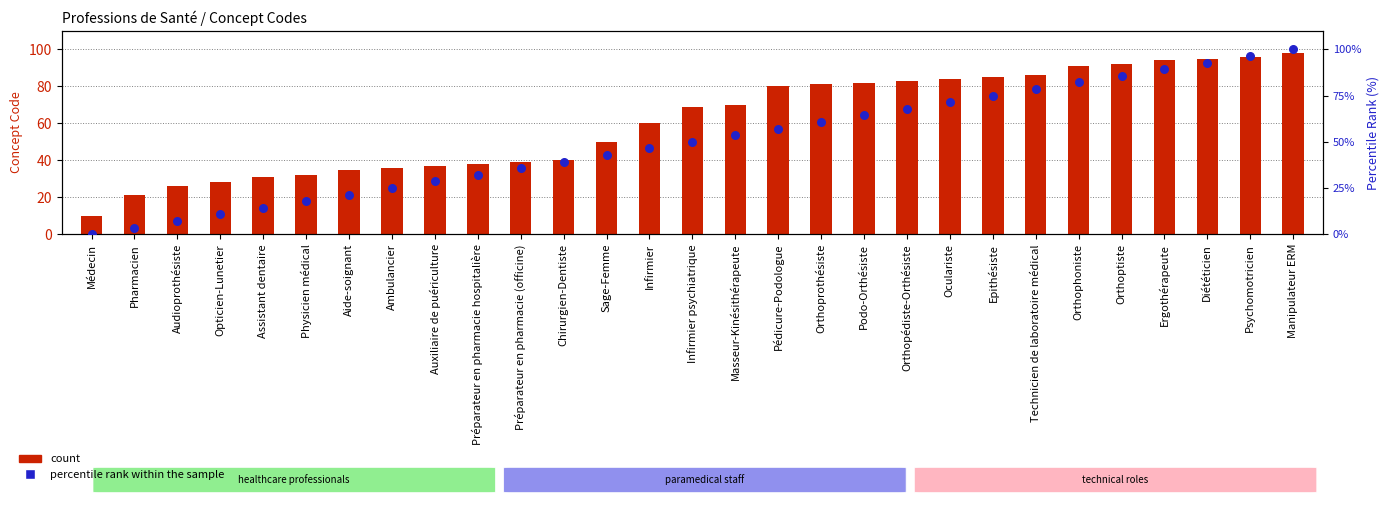

Which series has the largest Y range (max minus min)?

percentile rank within the sample